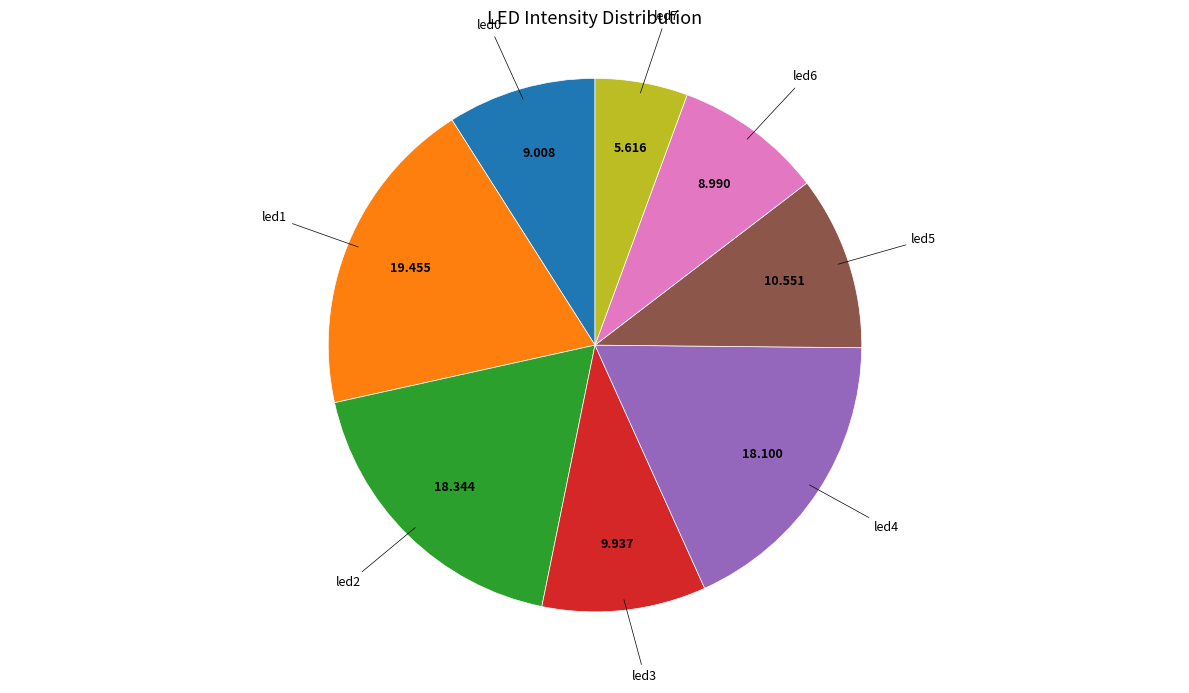

How many segments does this pie chart have?

8